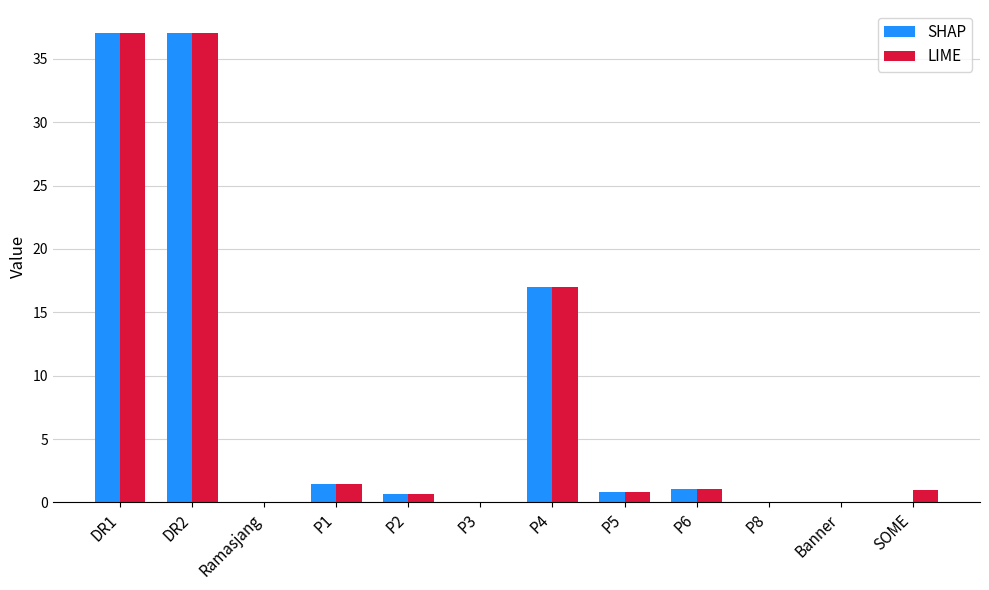

What is the sum of all SHAP values?

95.0